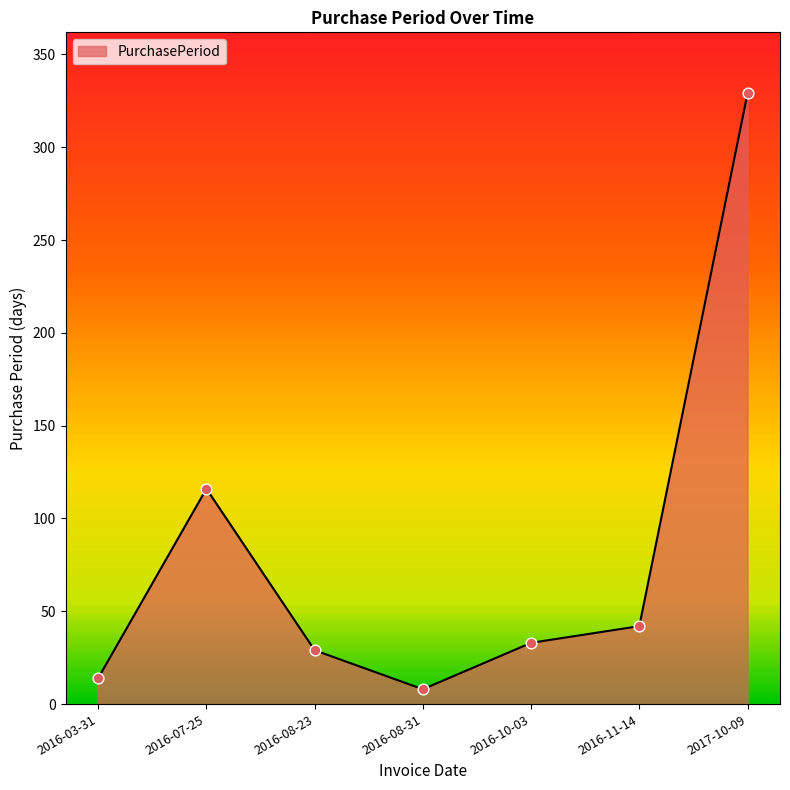

Which has a higher value, 2016-11-14 or 2016-03-31?

2016-11-14